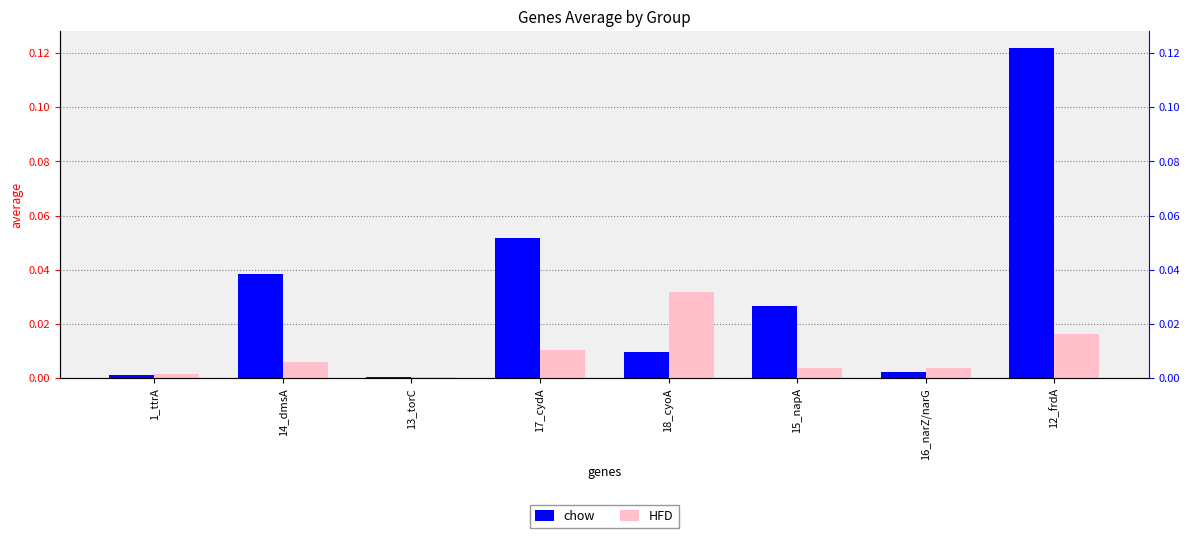

The chow series shows 0.0 at 1_ttrA. True or false?

False